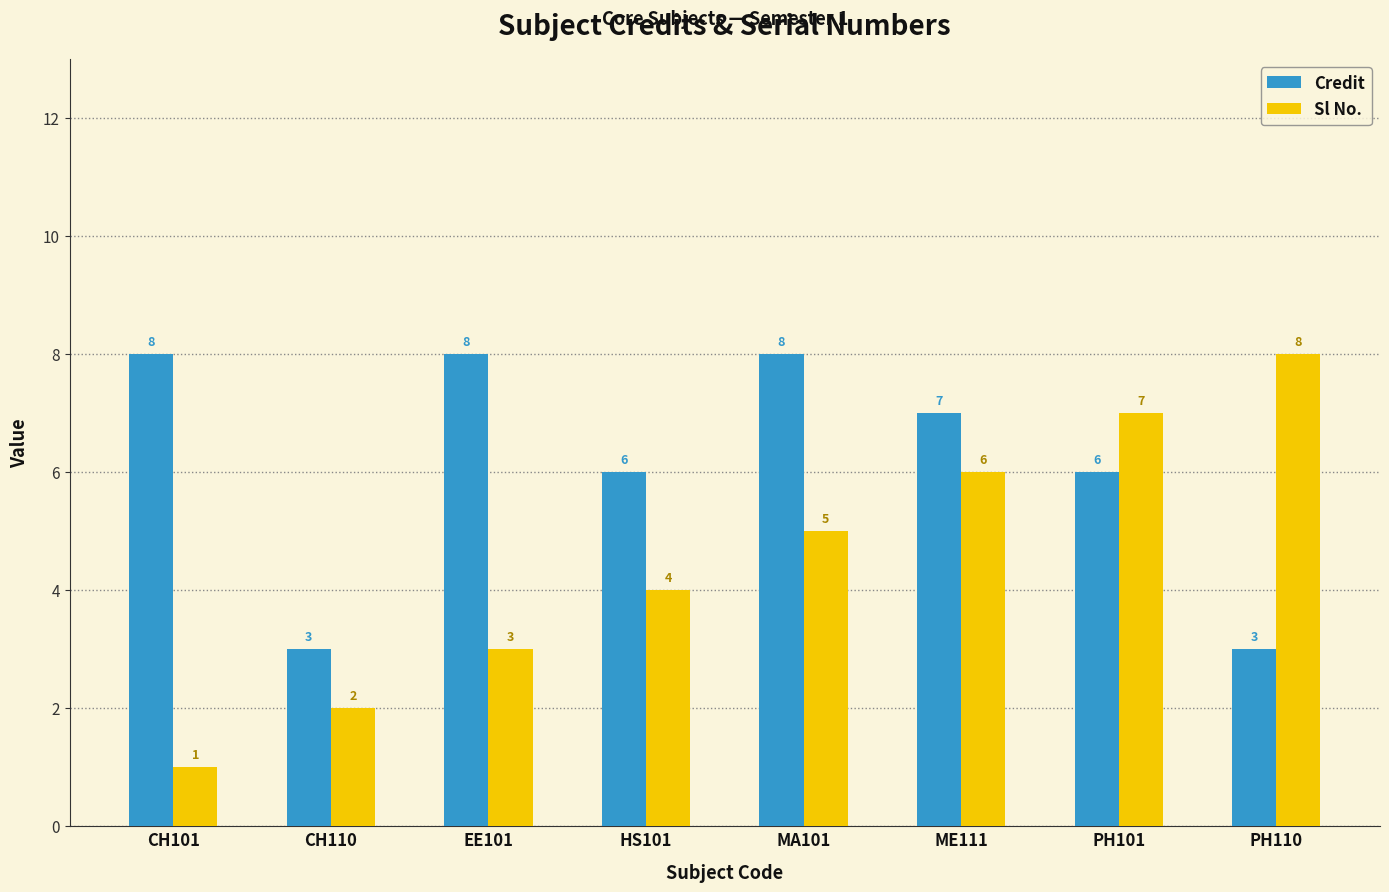

What position from the left is HS101?

4